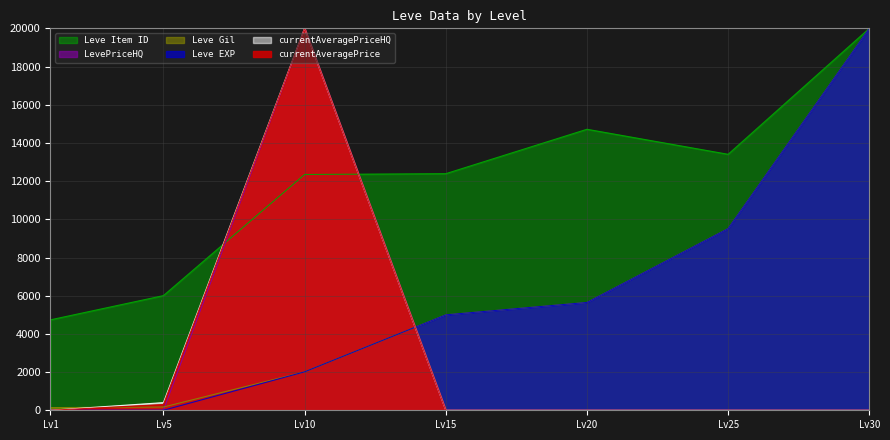

True or false: Leve Item ID and Leve EXP intersect in this chart.

False